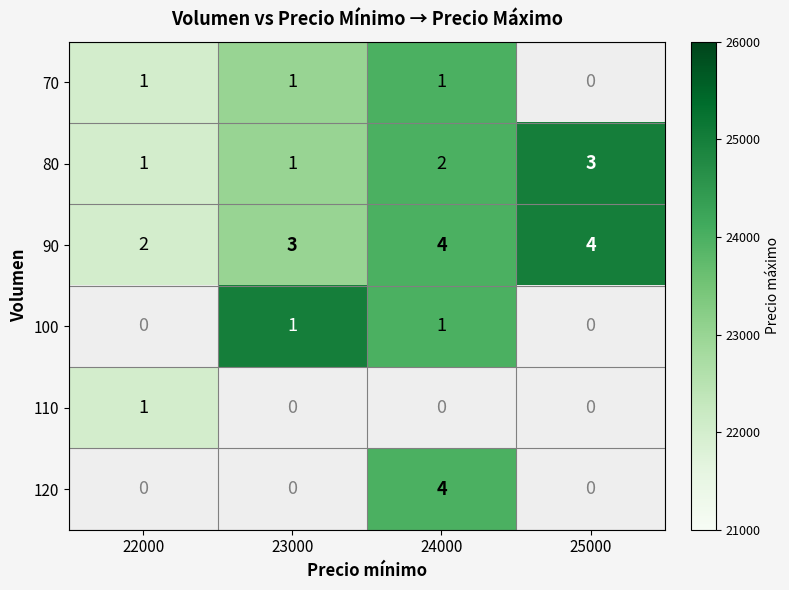

The value of 70 at 24000 is 1. True or false?

True